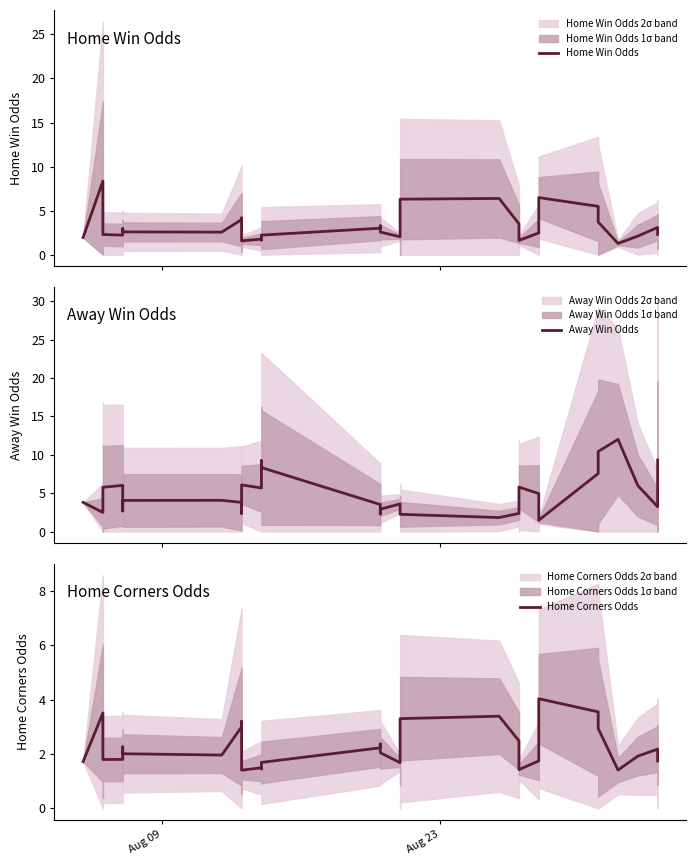

What is the minimum value shown in the chart?

1.3